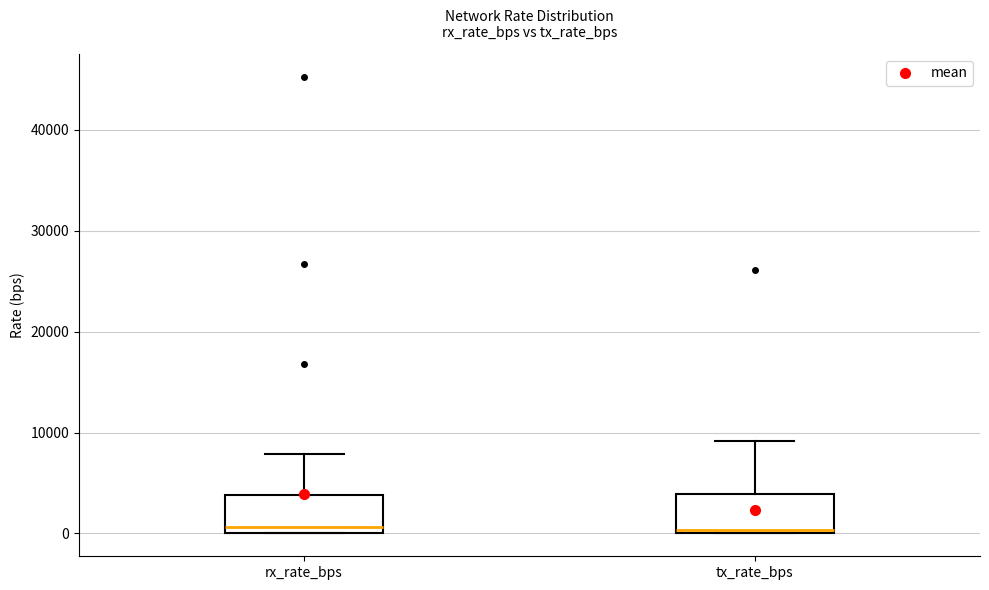

Reading left to right, transcribe this box plot: for each box, give where its median line is, the range the box spans, and where its two whiskers end, as read against the y-axis. The values are not printed on the chart, so give them approximately, as read against the axis.

rx_rate_bps: median 1000, box 0 to 4000, whiskers 0 to 8000
tx_rate_bps: median 0, box 0 to 4000, whiskers 0 to 9000